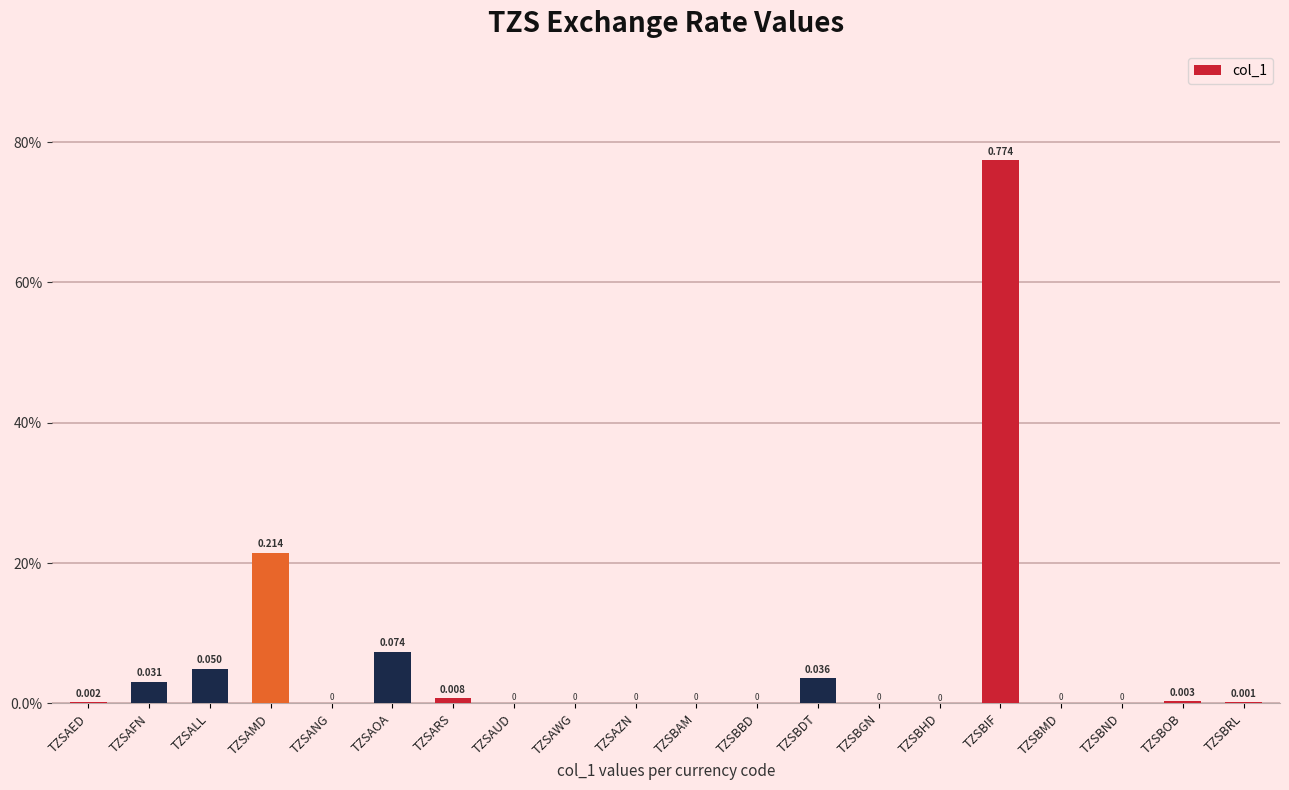

The chart shows a value of 0.0 at TZSANG. True or false?

True